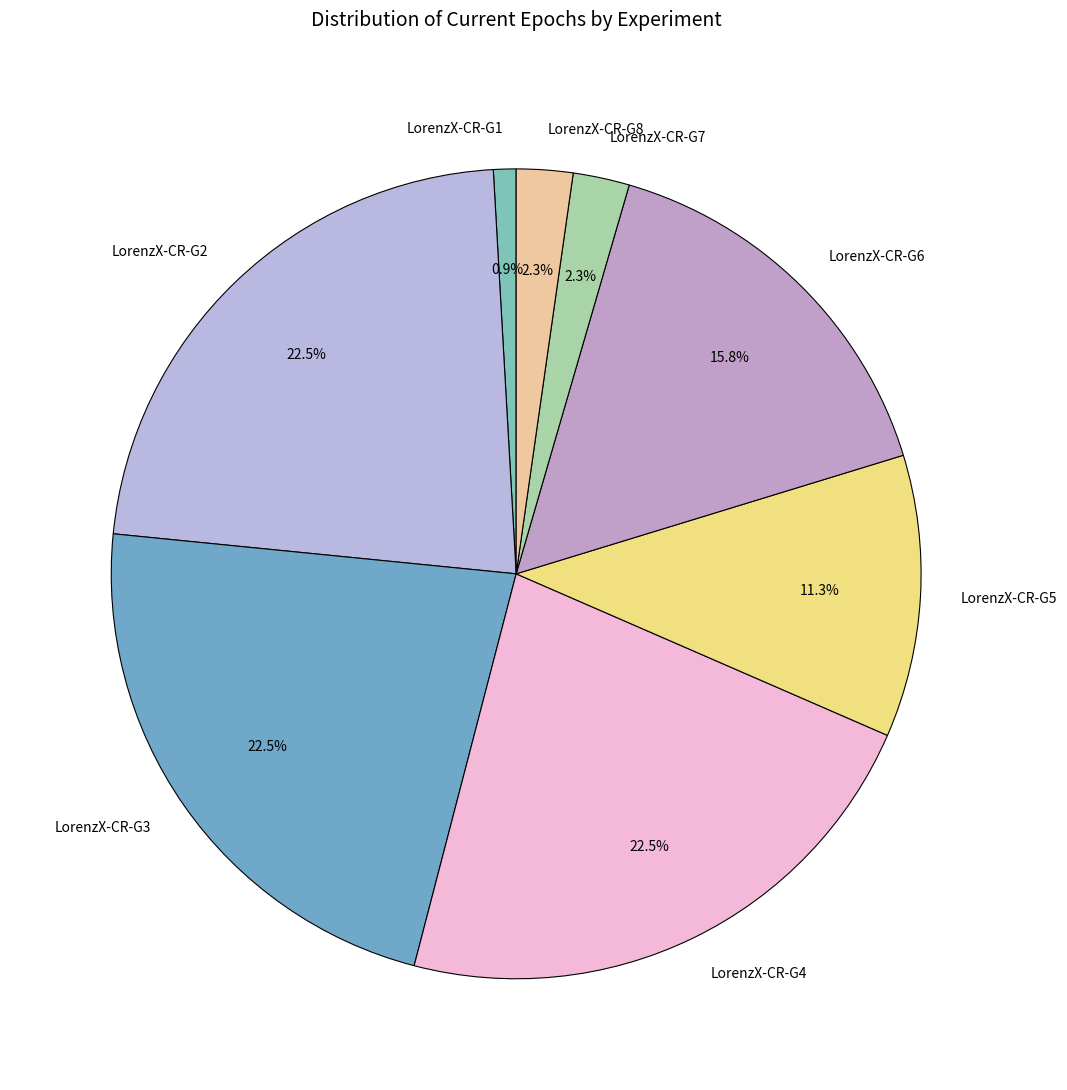

Combined, do LorenzX-CR-G5 and LorenzX-CR-G8 account for over 50%?

No